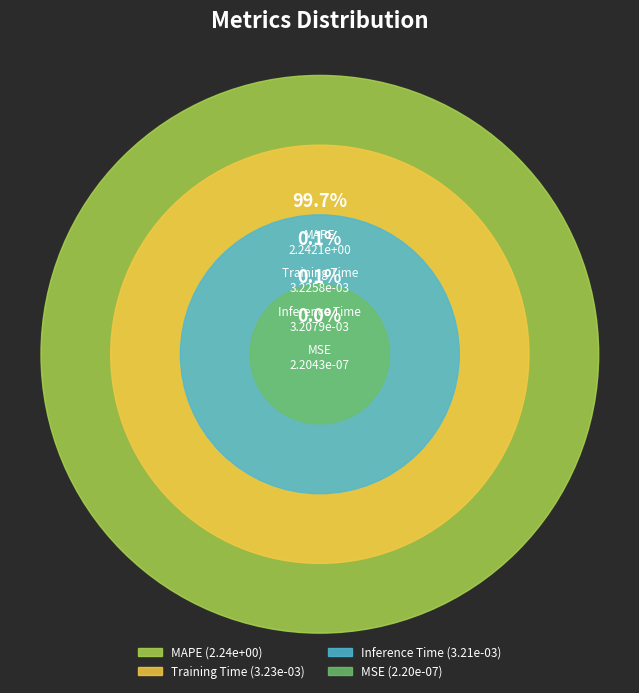

The MSE slice represents 0% of the pie. True or false?

True